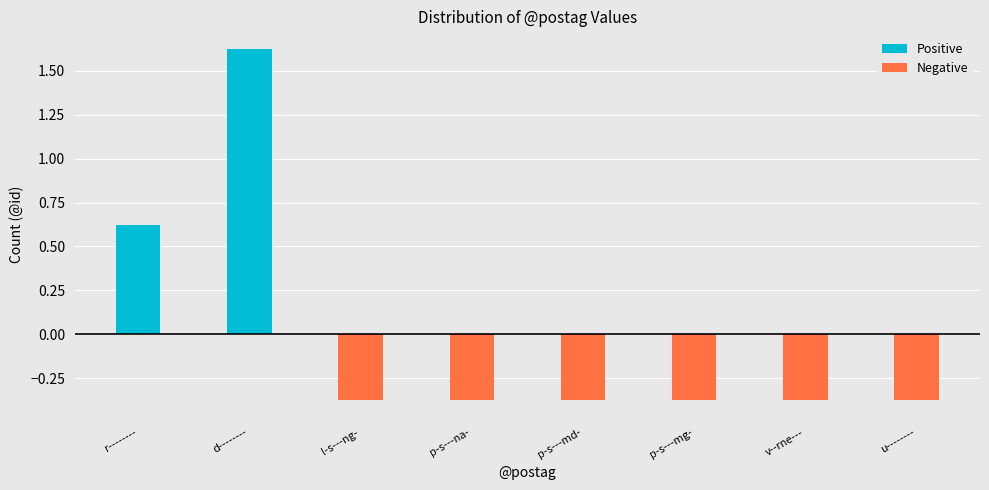

True or false: Positive has a value of -0.9 at l-s---ng-.

False